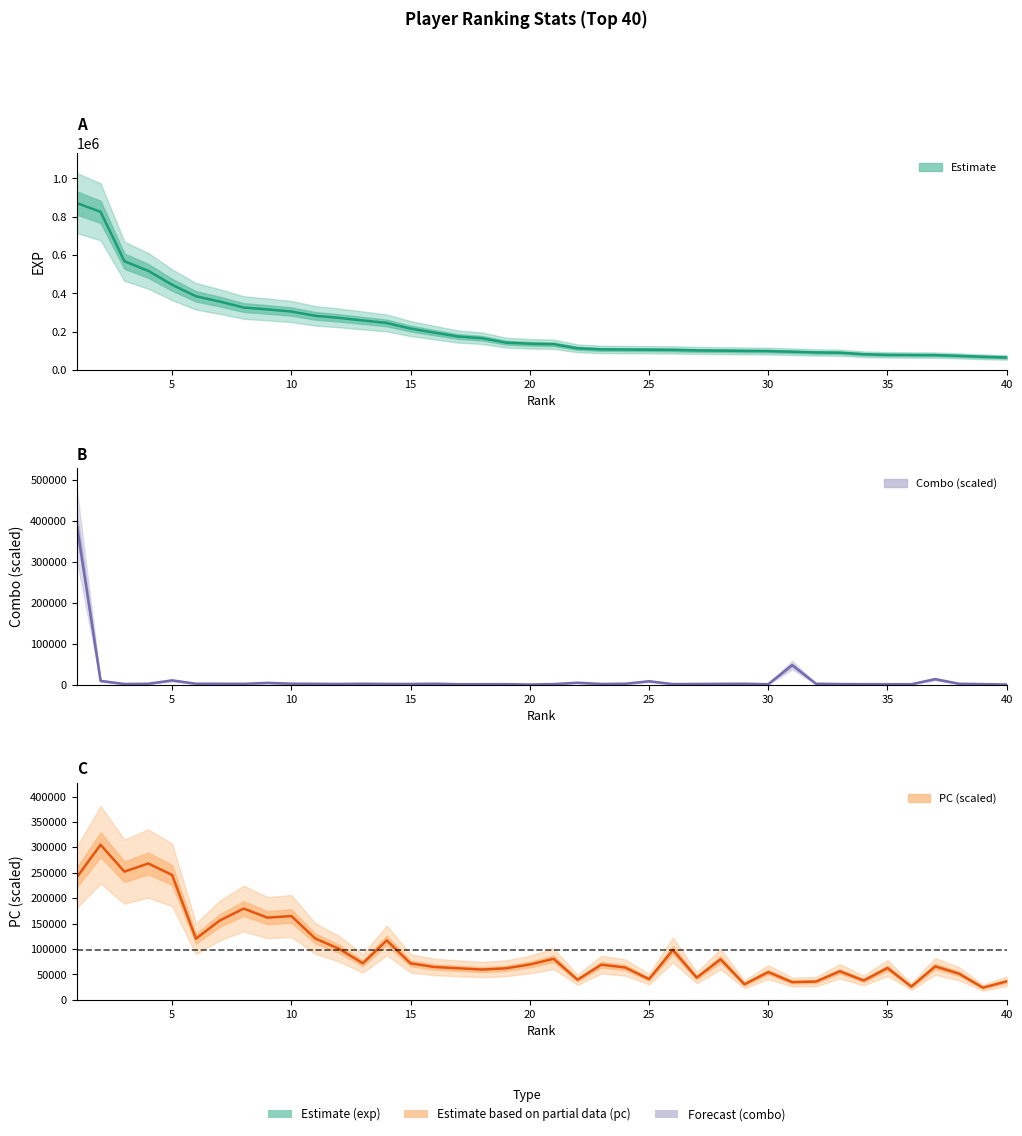

True or false: pc and exp intersect in this chart.

False